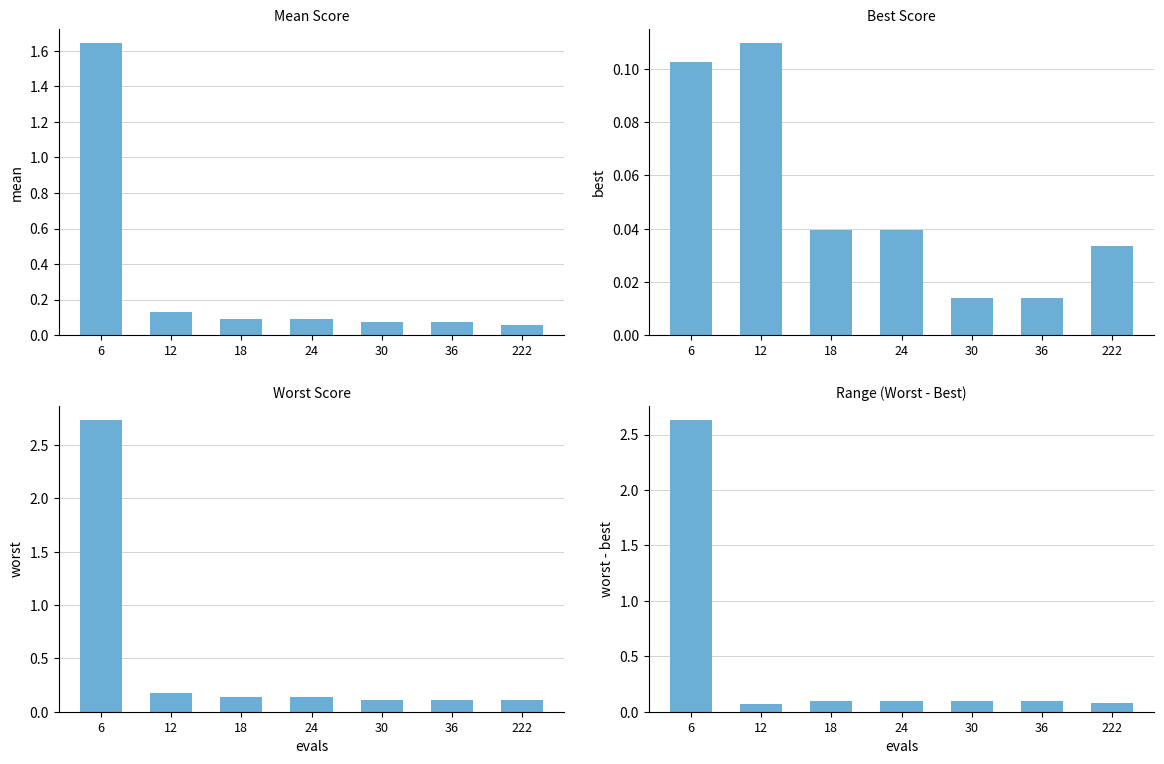

At which label is mean closest to 0?

222